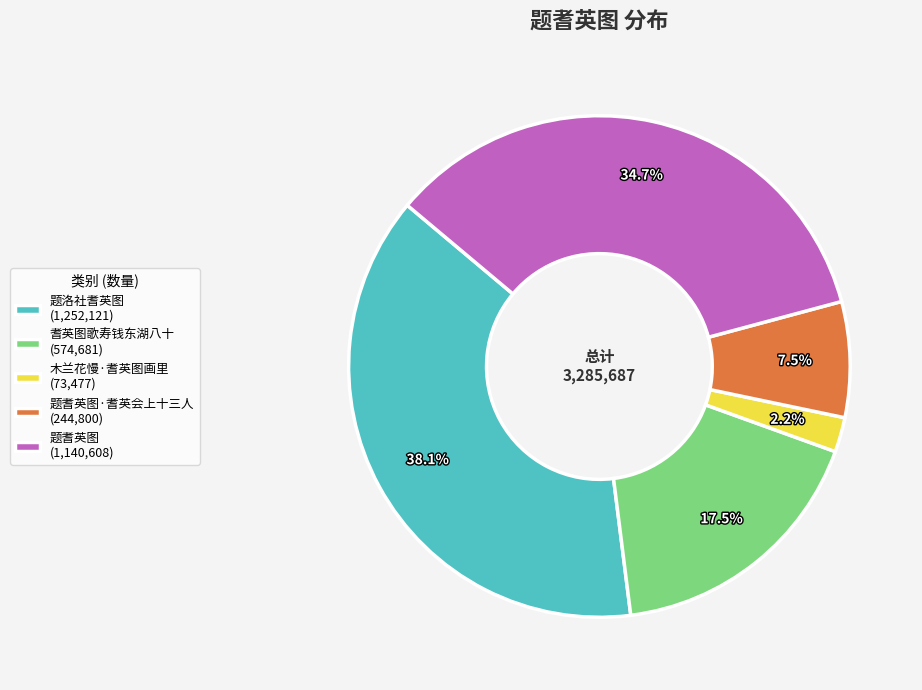

How many slices are in this pie chart?

5